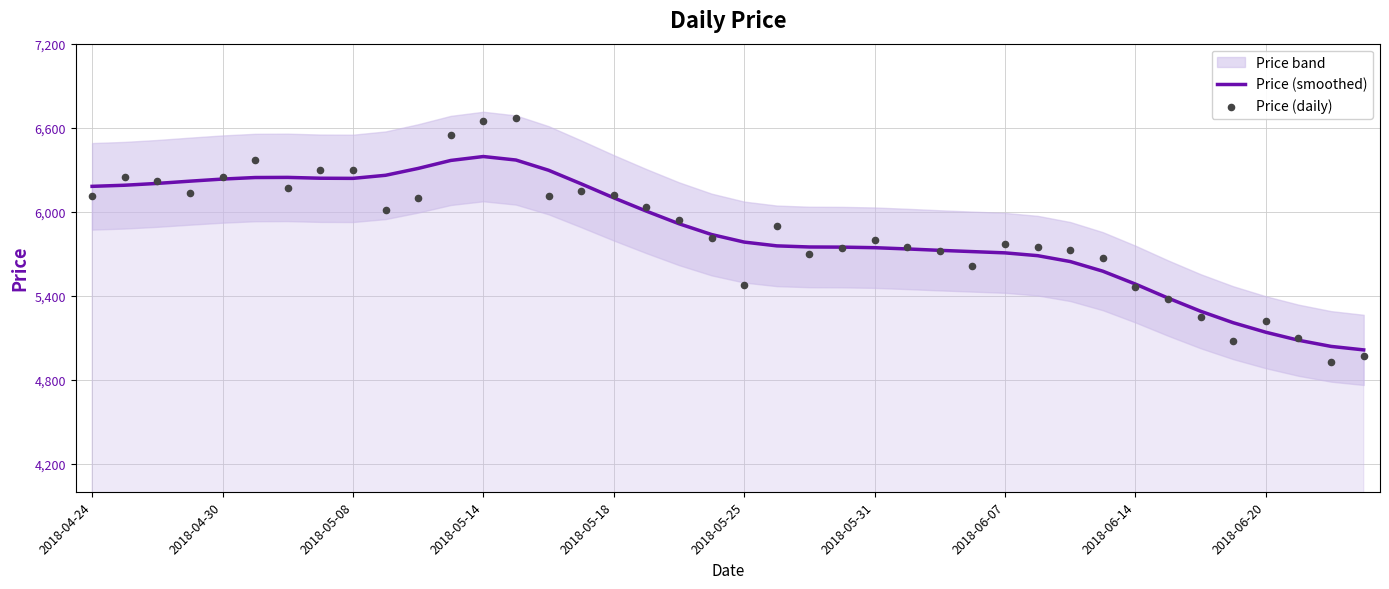

What is the highest value of the Price (smoothed) series?

6394